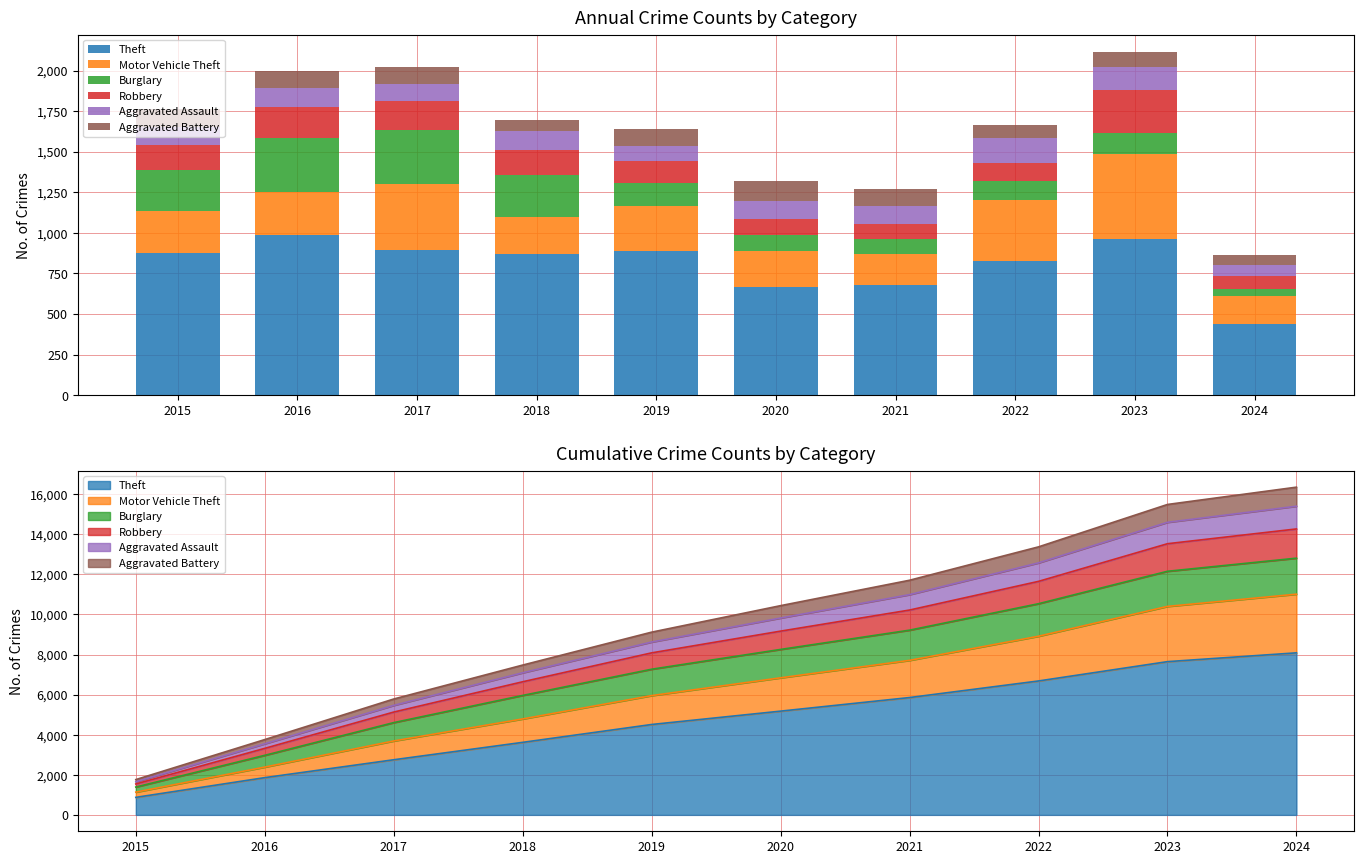

What is the value of the Motor Vehicle Theft bar at the 4th from the left?

231